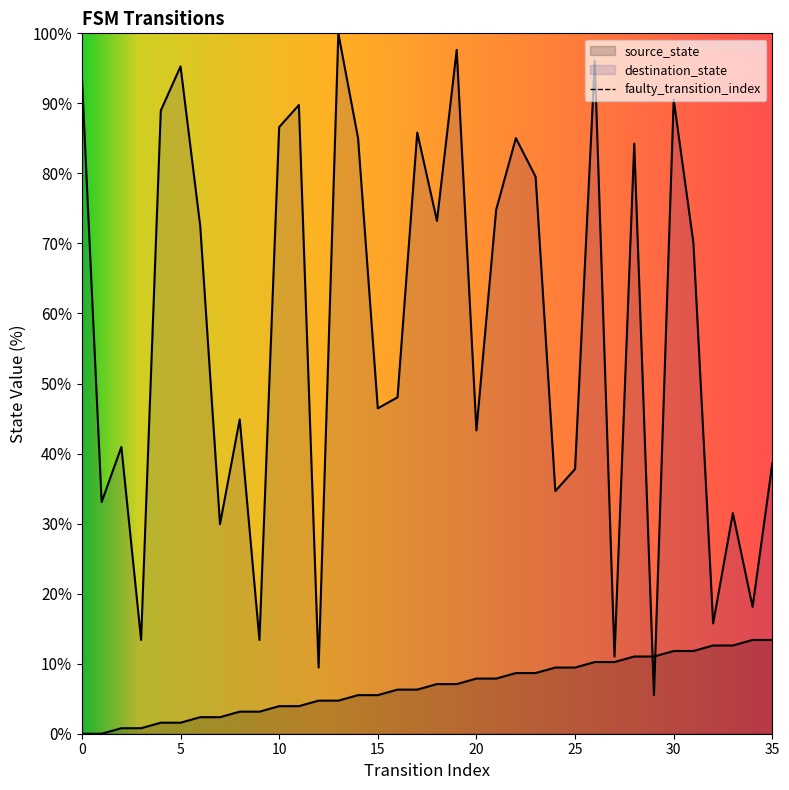

What is the value of the source_state point at the 21st from the left?

7.9